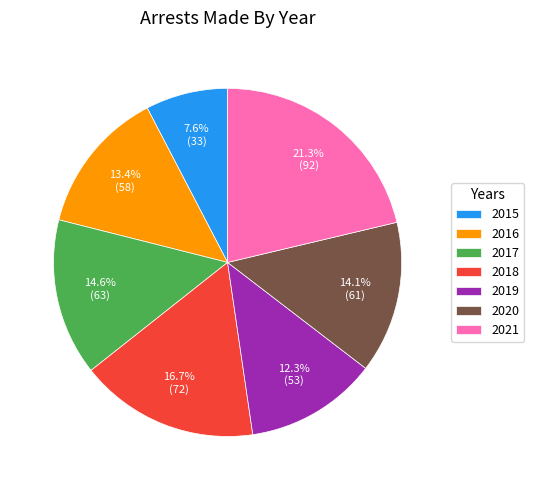

Approximately how many times larger is the value at 2017 compared to 2018?

0.9